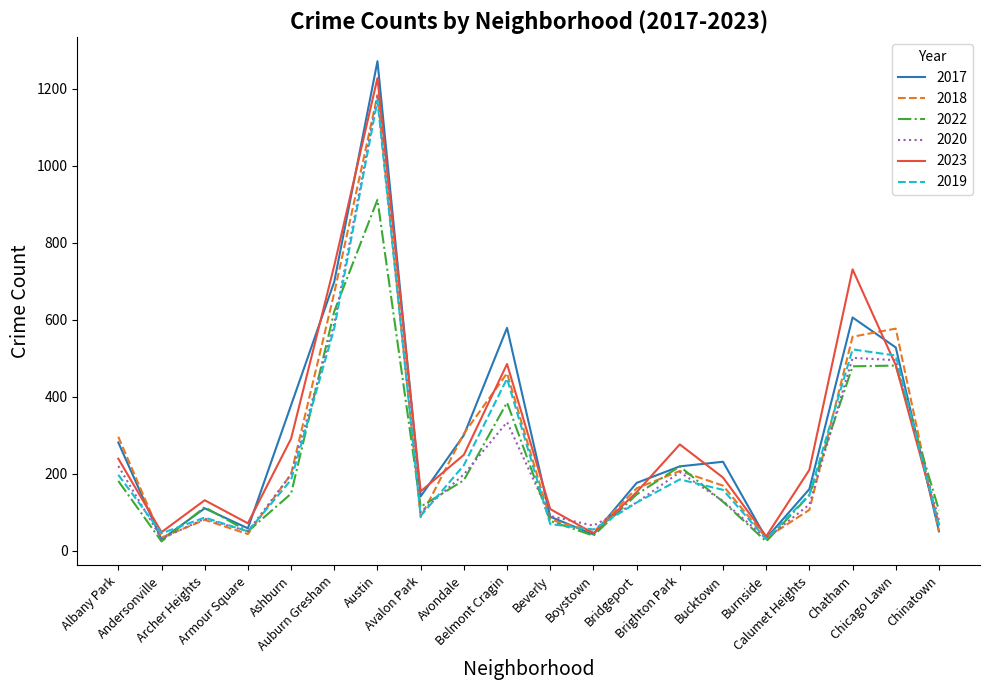

What position from the left is Bridgeport?

13